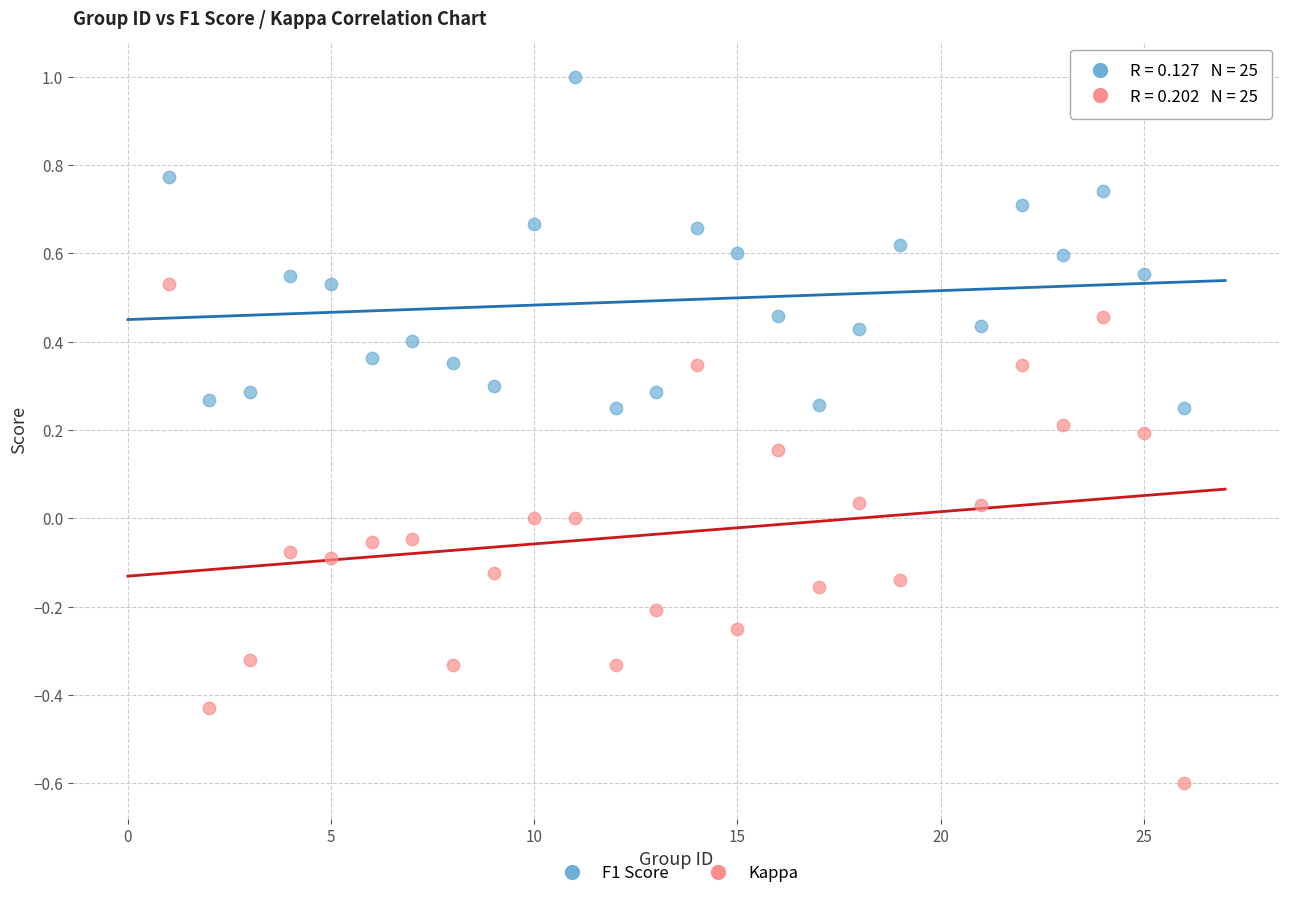

What is the X range (max minus min) for the scatter plot?

25.0